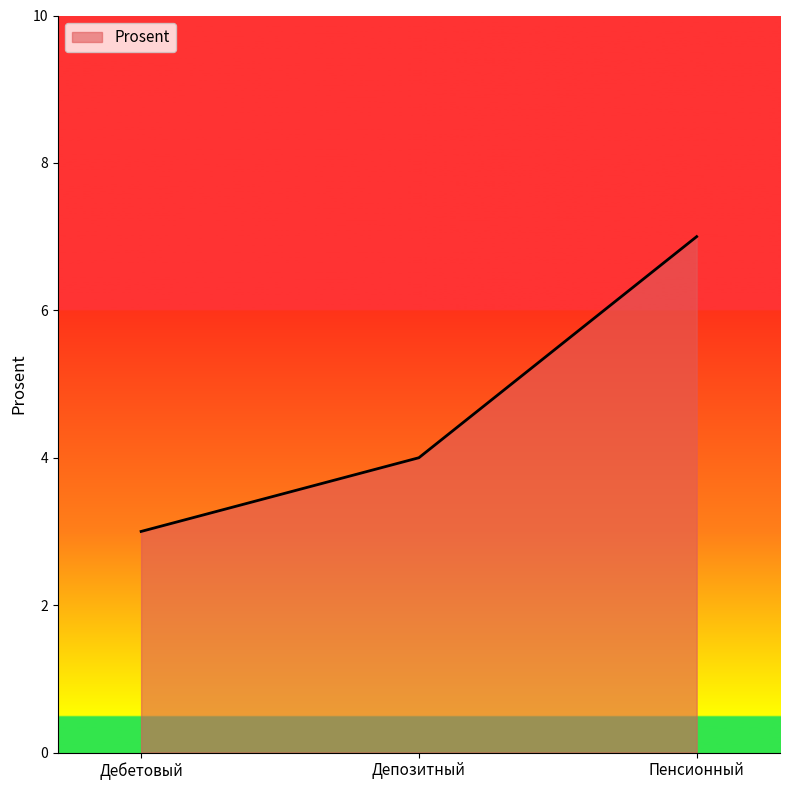

What position from the left is Дебетовый?

1